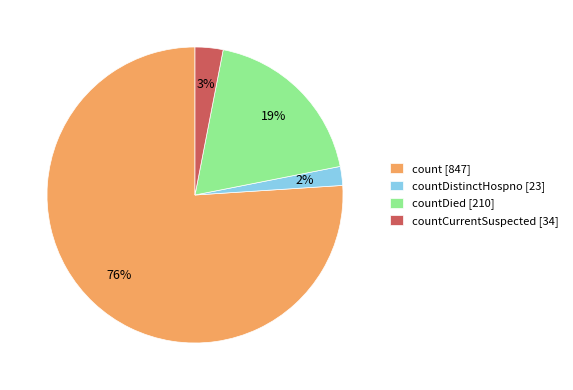

The countDistinctHospno [23] slice represents 11% of the pie. True or false?

False